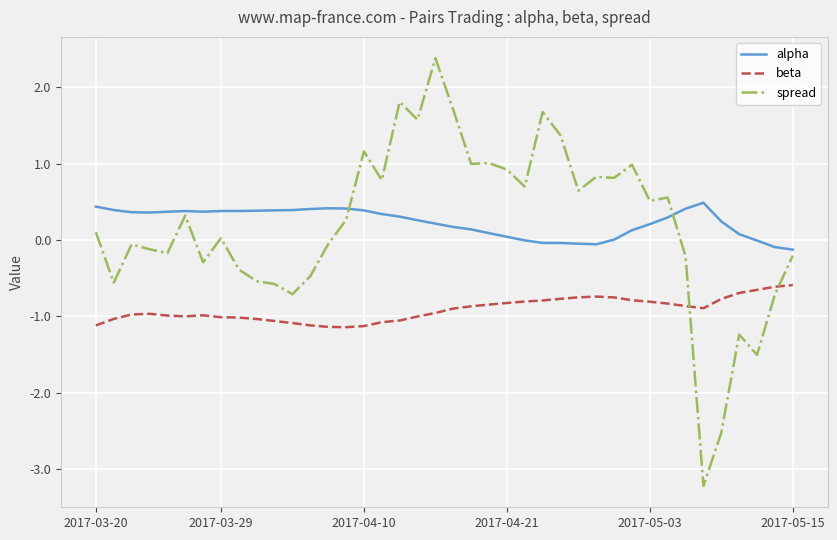

What is the highest value of the spread series?

2.4